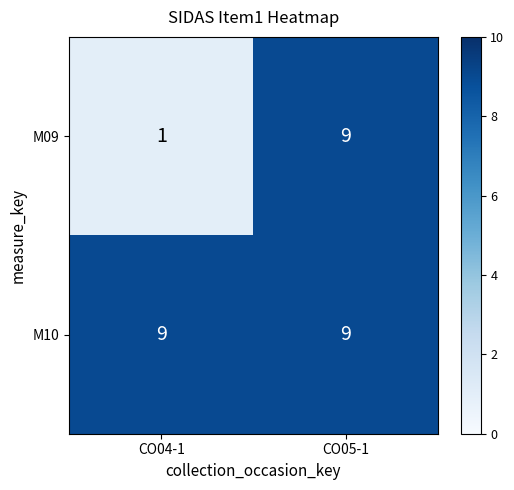

At how many categories does at least one series exceed 3?

2